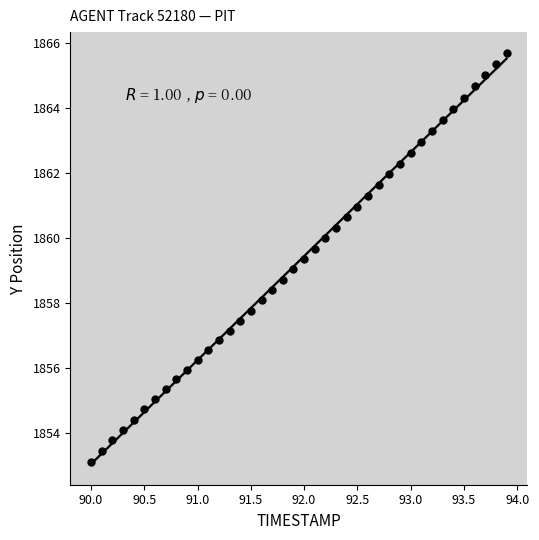

What is the range of Y values (max minus min)?

12.6